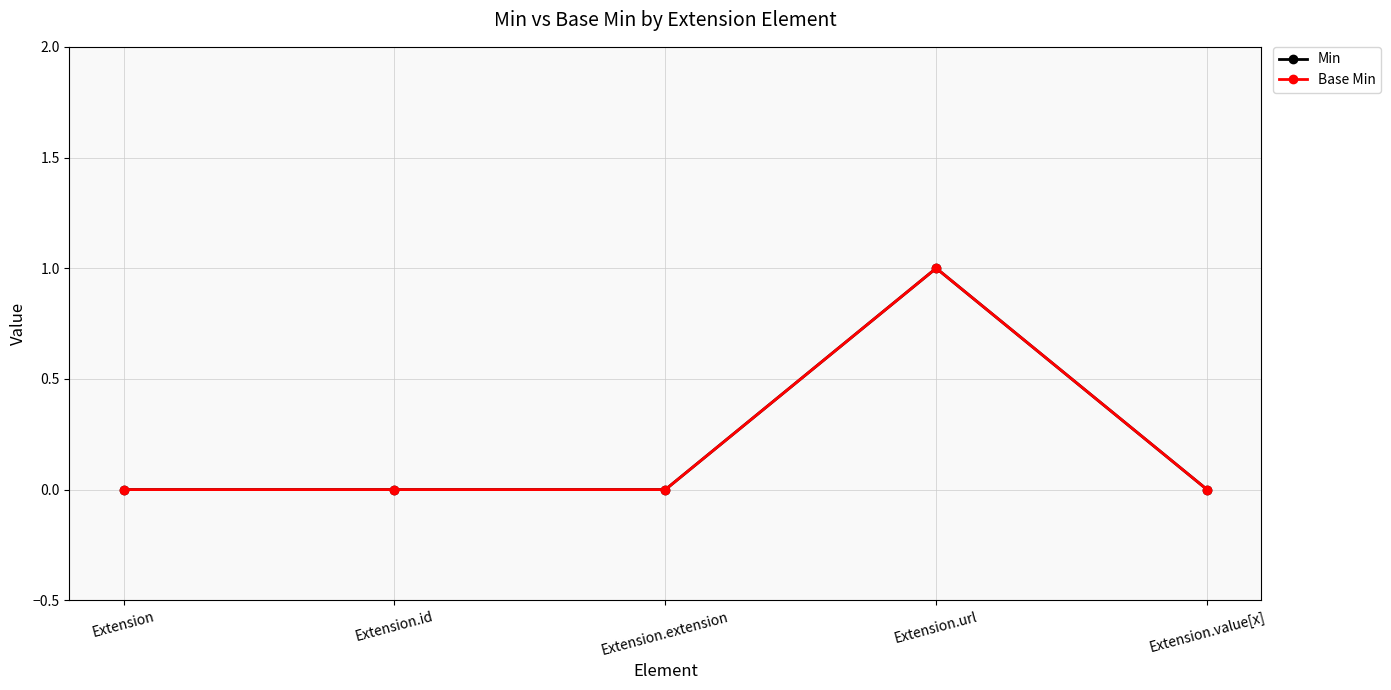

How many Min values are between 0 and 1?

5